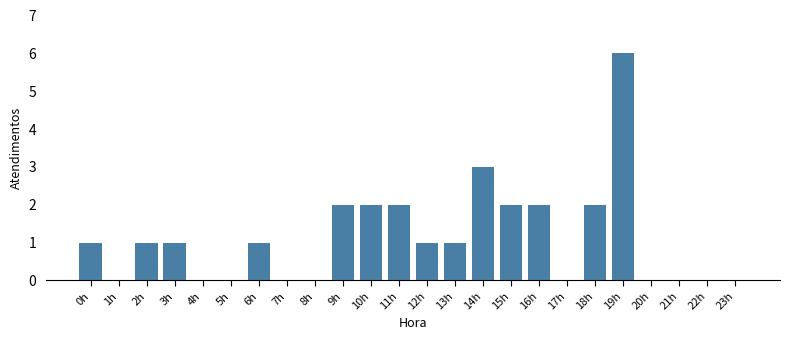

How many data points does each series have?

24